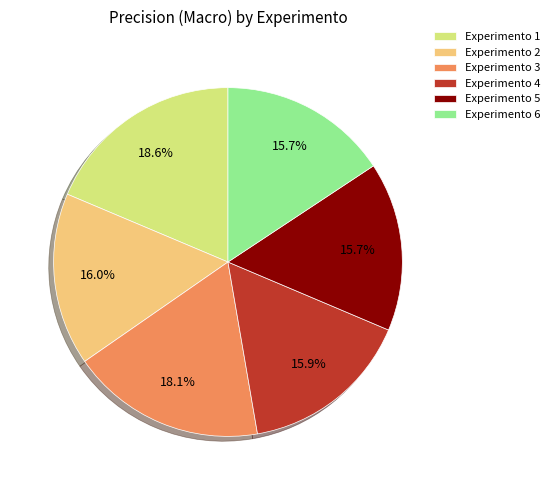

Between Experimento 5 and Experimento 1, which is larger?

Experimento 1